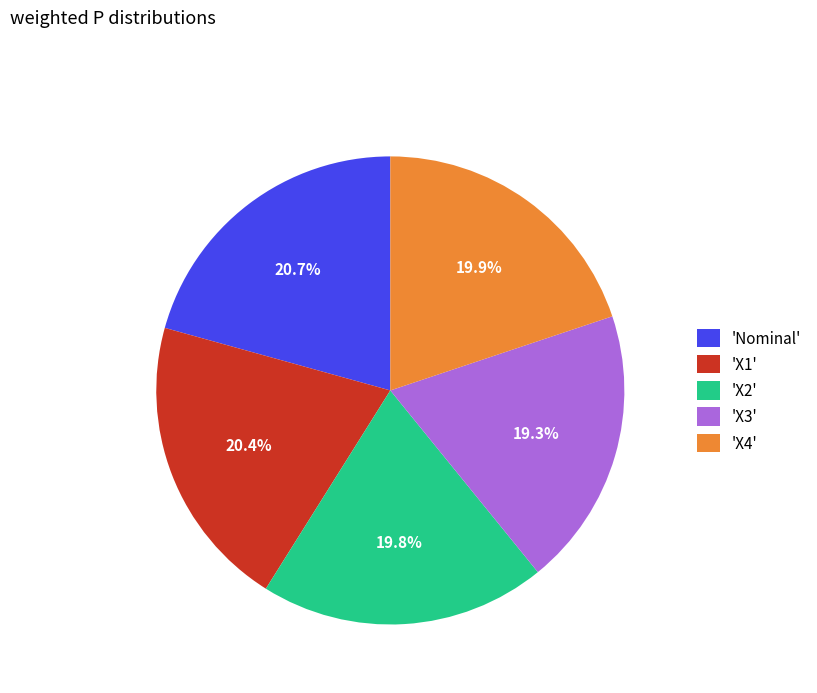

Does any single category account for the majority?

No